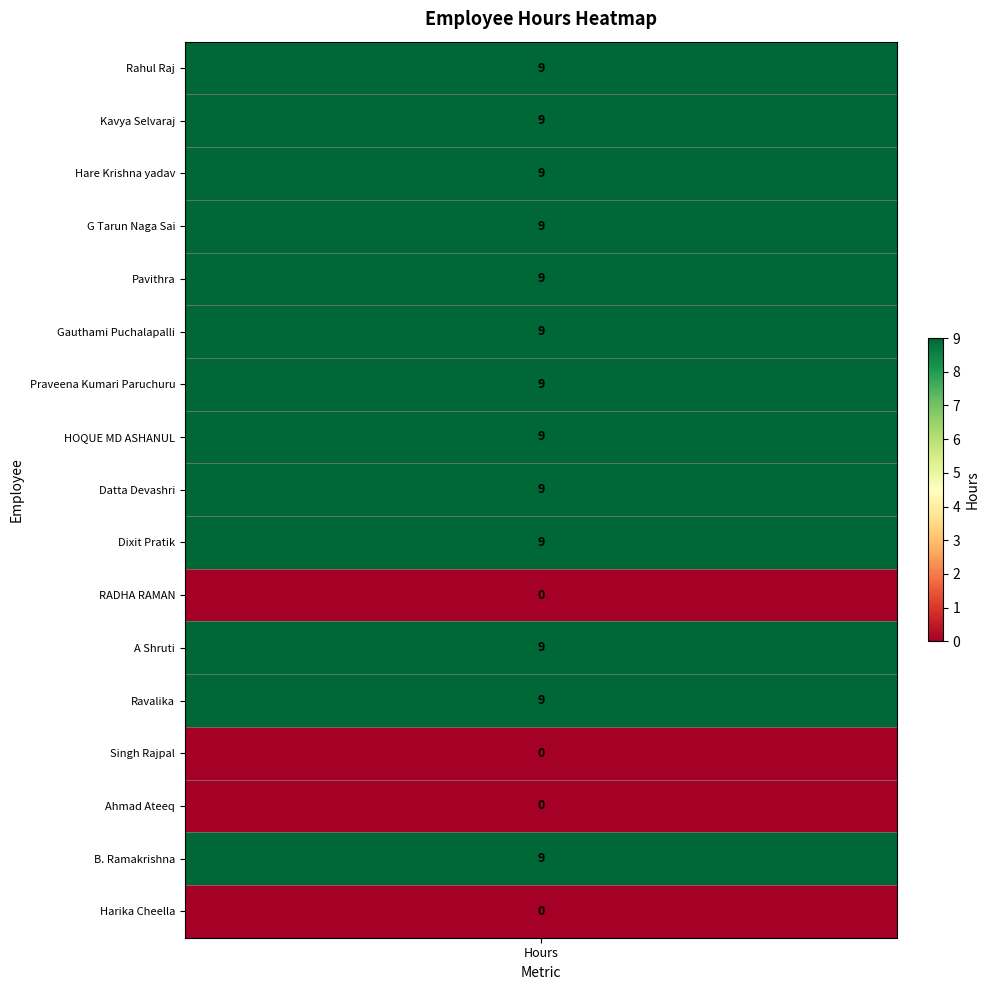

The value at 16 is 0. True or false?

True